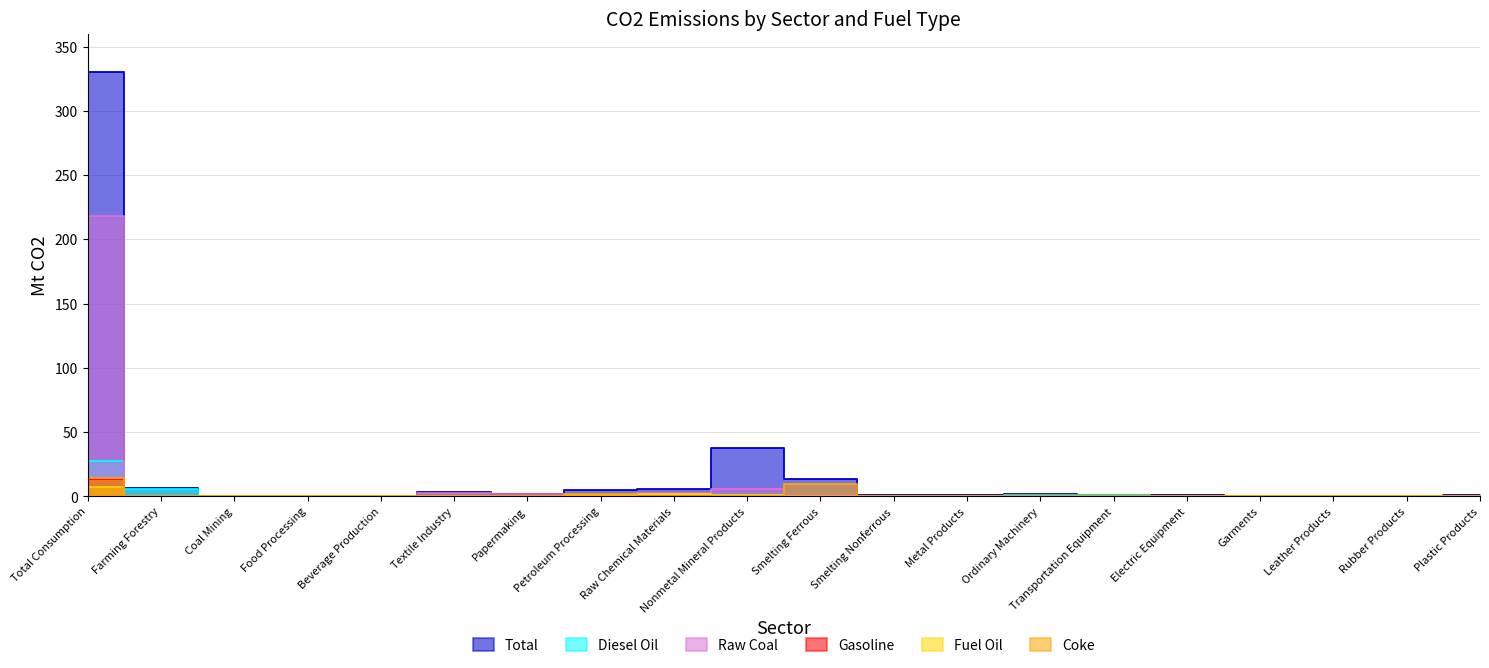

At how many categories does at least one series exceed 125?

1